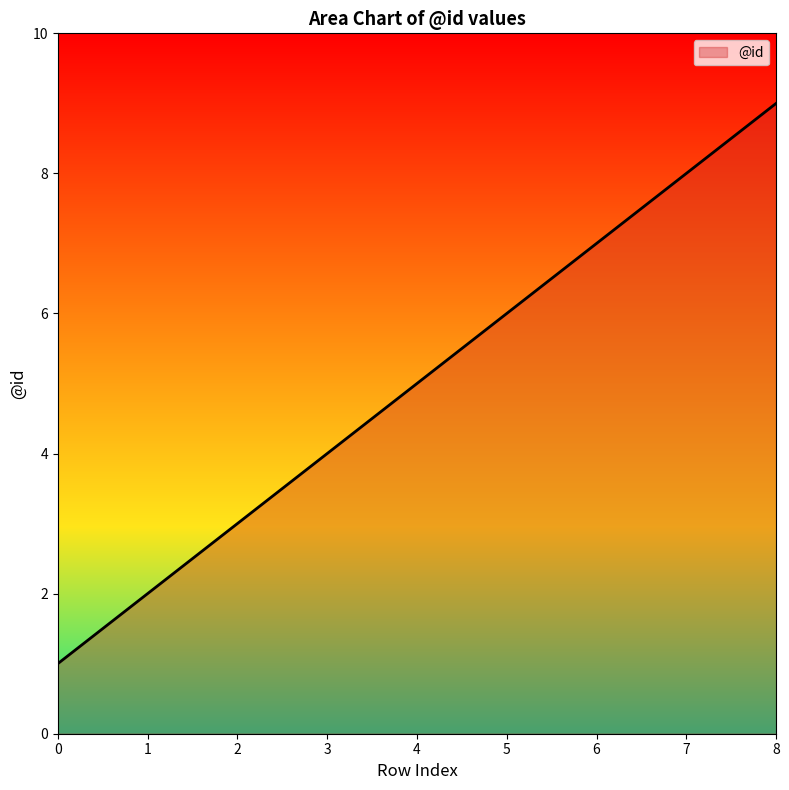

The value at 8 is 9. True or false?

True